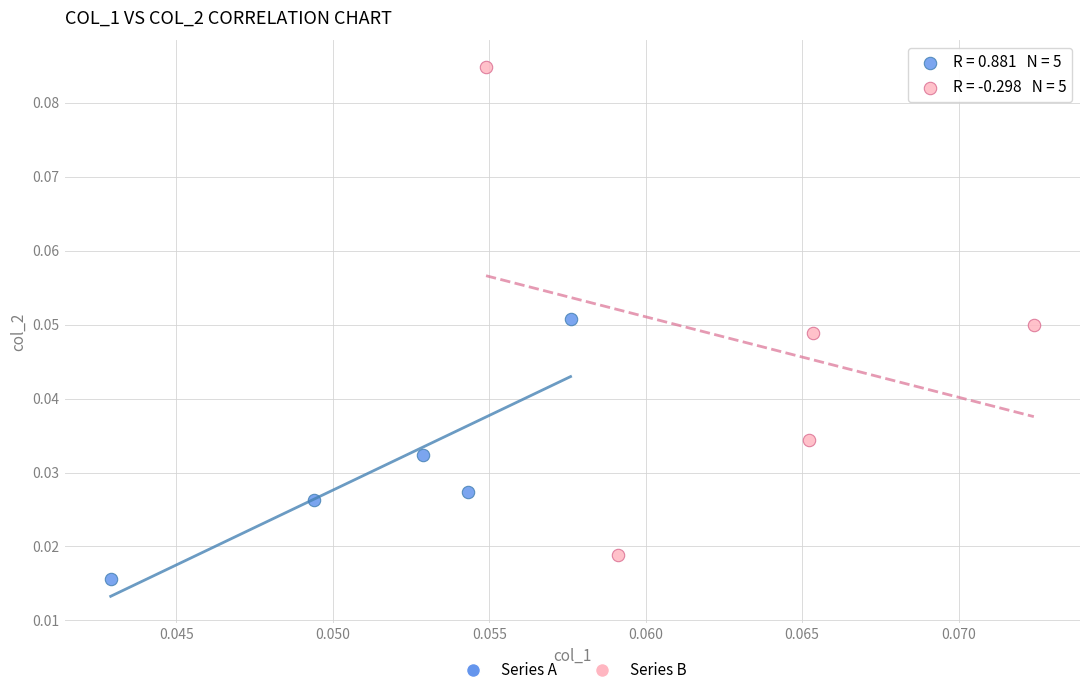

Which series contains the lowest Y value?

Series A